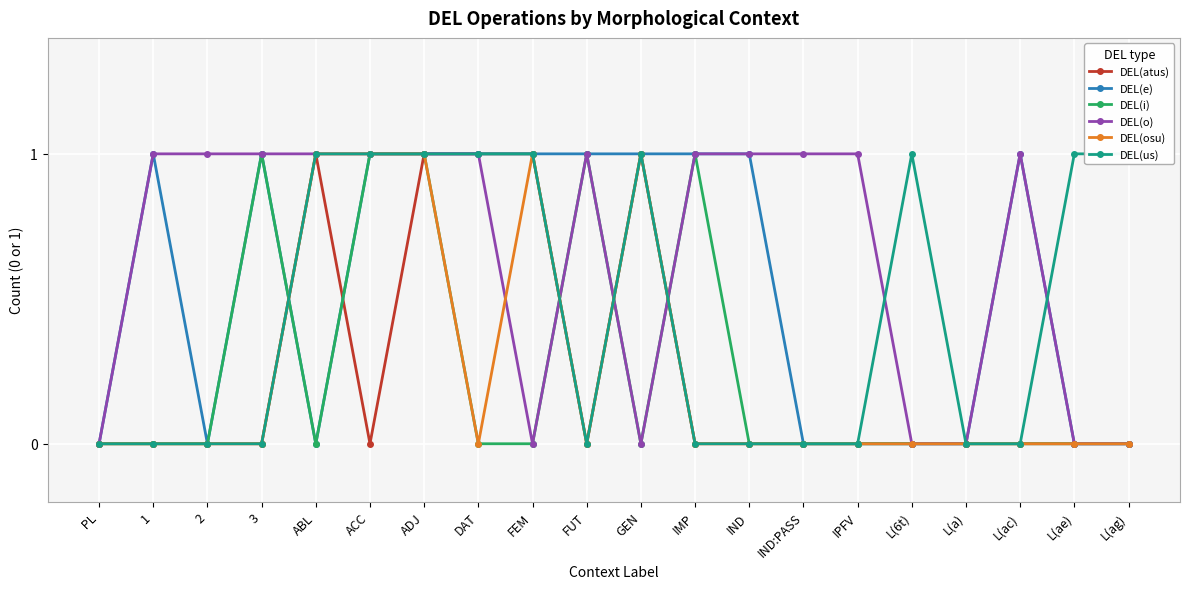

Reading left to right, extract all data points from this chart.

DEL(atus): 0	0	0	0	1	0	1	1	1	0	1	0	0	0	0	0	0	0	0	0
DEL(e): 0	1	0	1	0	1	1	1	1	1	1	1	1	0	0	0	0	1	0	0
DEL(i): 0	0	0	1	0	1	1	0	0	1	0	1	0	0	0	0	0	0	0	0
DEL(o): 0	1	1	1	1	1	1	1	0	1	0	1	1	1	1	0	0	1	0	0
DEL(osu): 0	0	0	0	1	1	1	0	1	0	1	0	0	0	0	0	0	0	0	0
DEL(us): 0	0	0	0	1	1	1	1	1	0	1	0	0	0	0	1	0	0	1	1